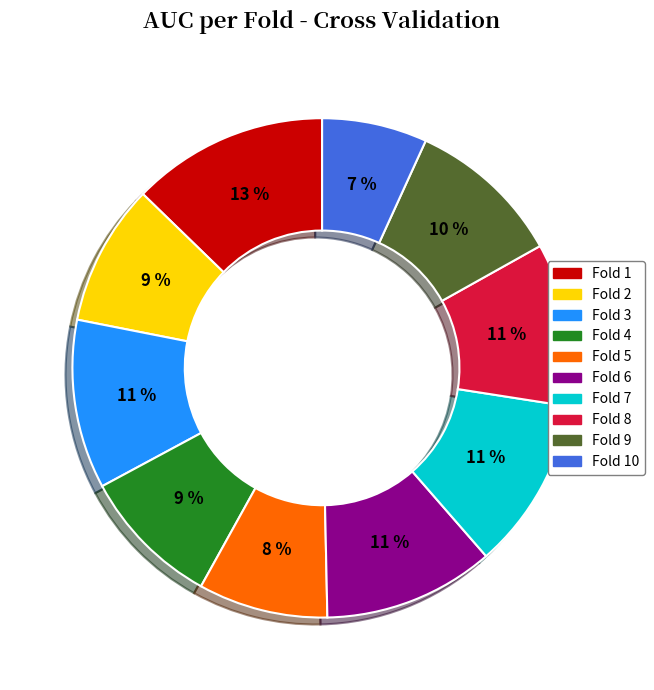

Does any single category account for the majority?

No